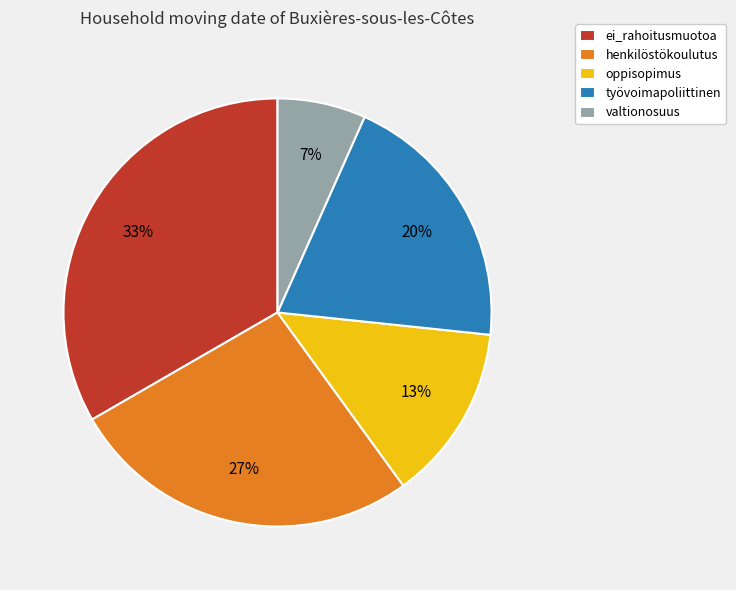

What percentage is the valtionosuus slice, to the nearest percent?

7%